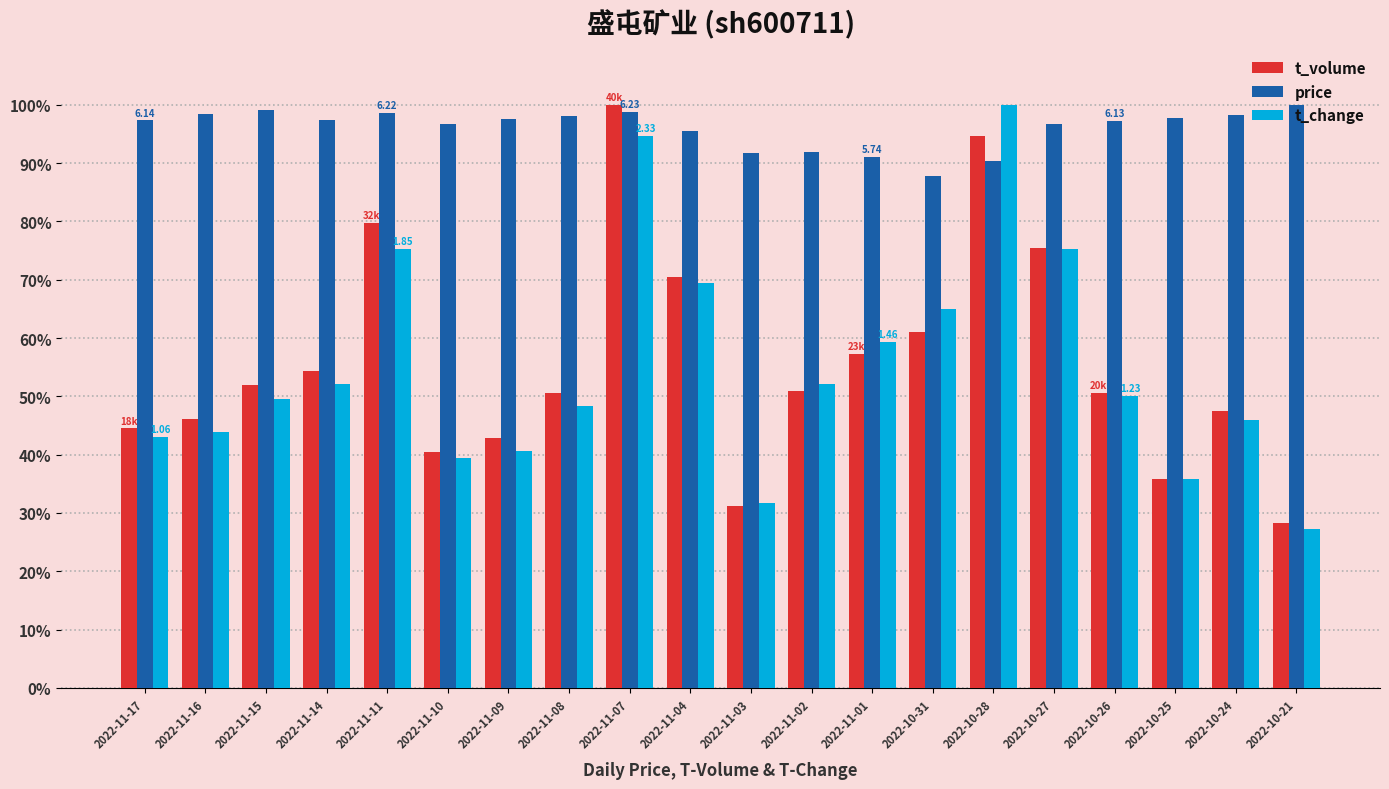

Is the value of t_volume at 2022-10-25 greater than the value of price at 2022-11-10?

No